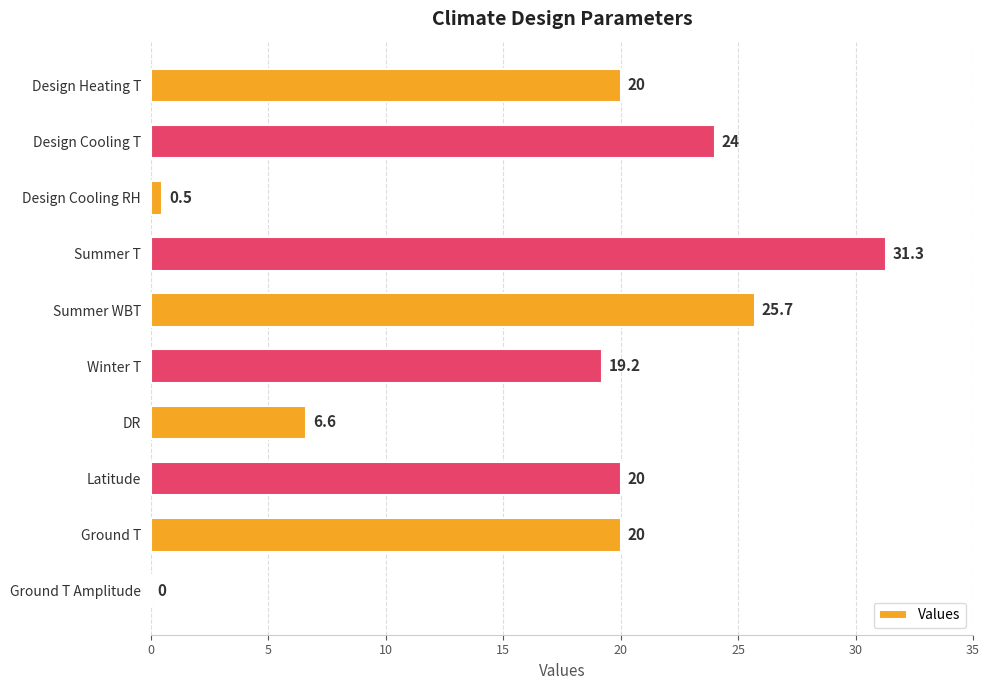

At which label is the value closest to 15?

Winter T